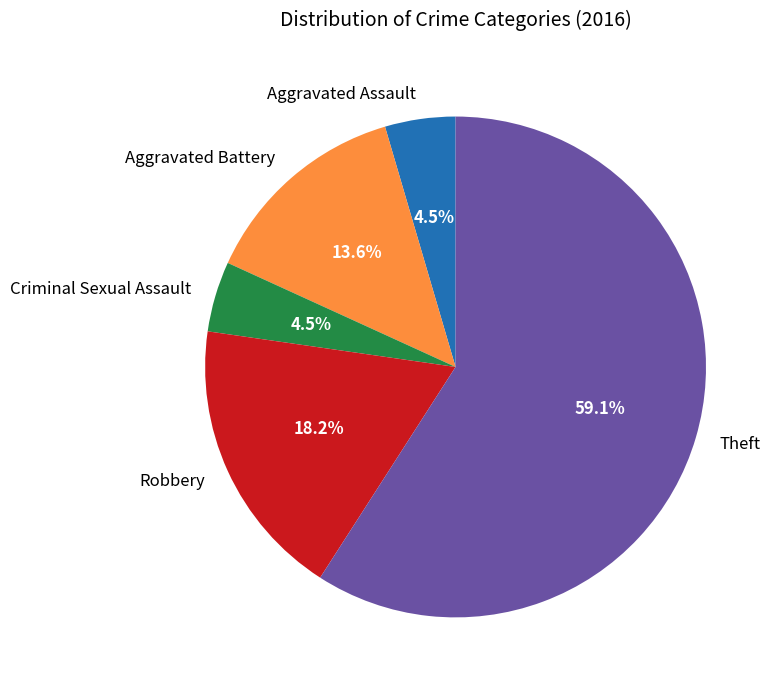

True or false: Aggravated Assault accounts for 11% of the total.

False